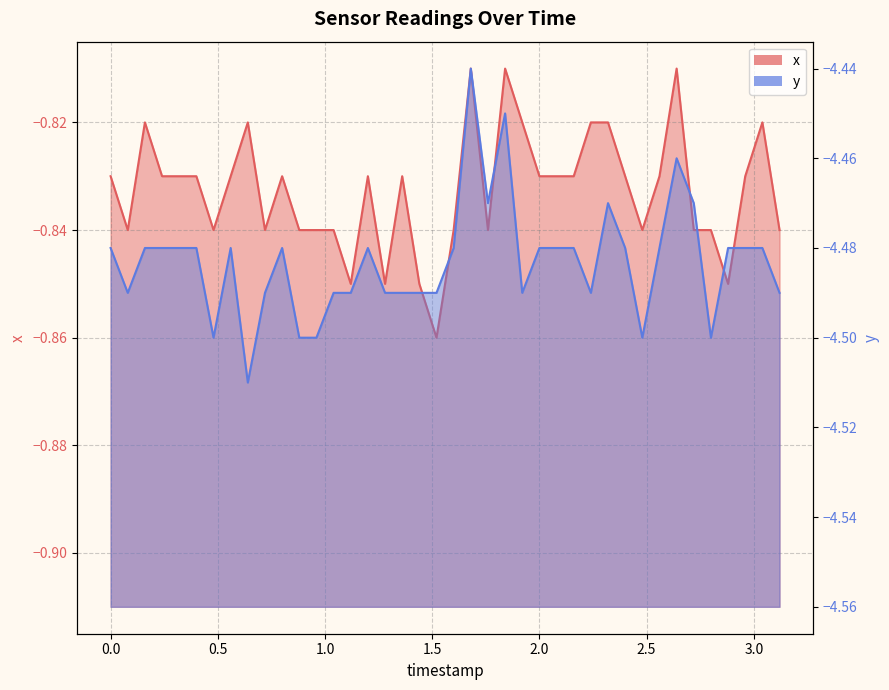

What is the difference between the maximum and minimum values in the y series?

0.1